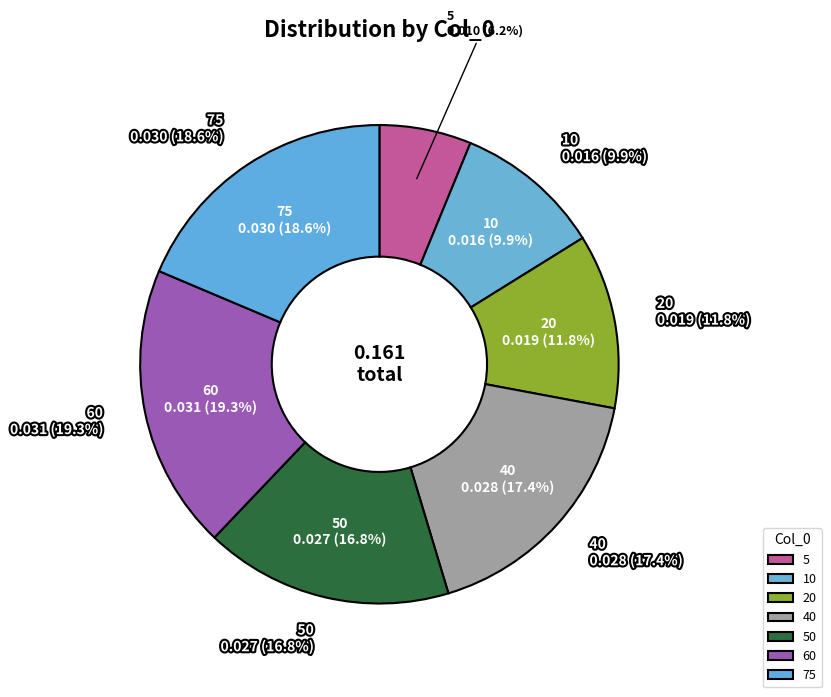

True or false: 20 accounts for 12% of the total.

True